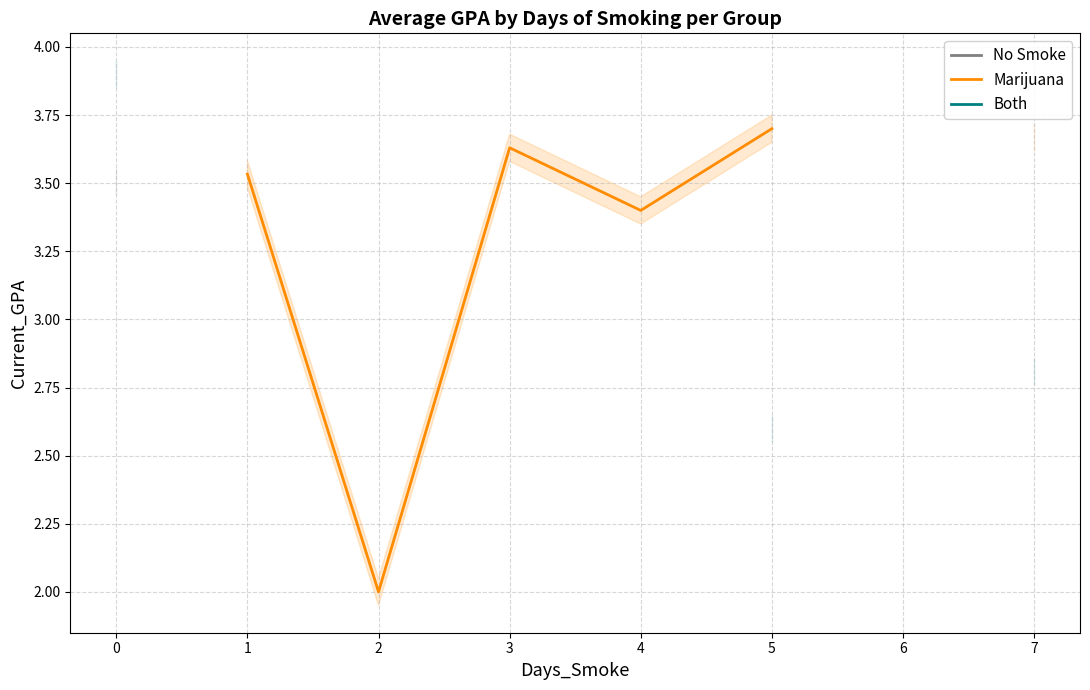

Which series has the widest spread of values?

Both